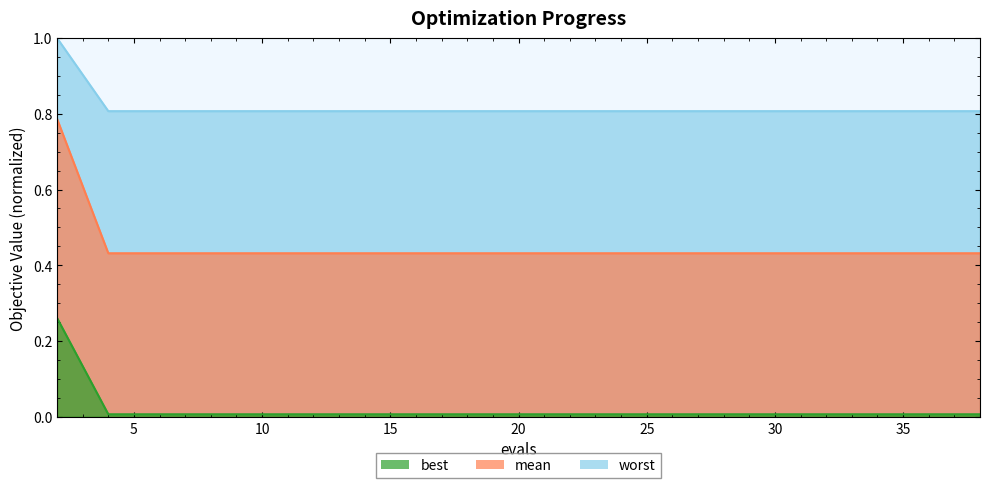

Rank the series by their average value, from highest to lowest.

best, mean, worst